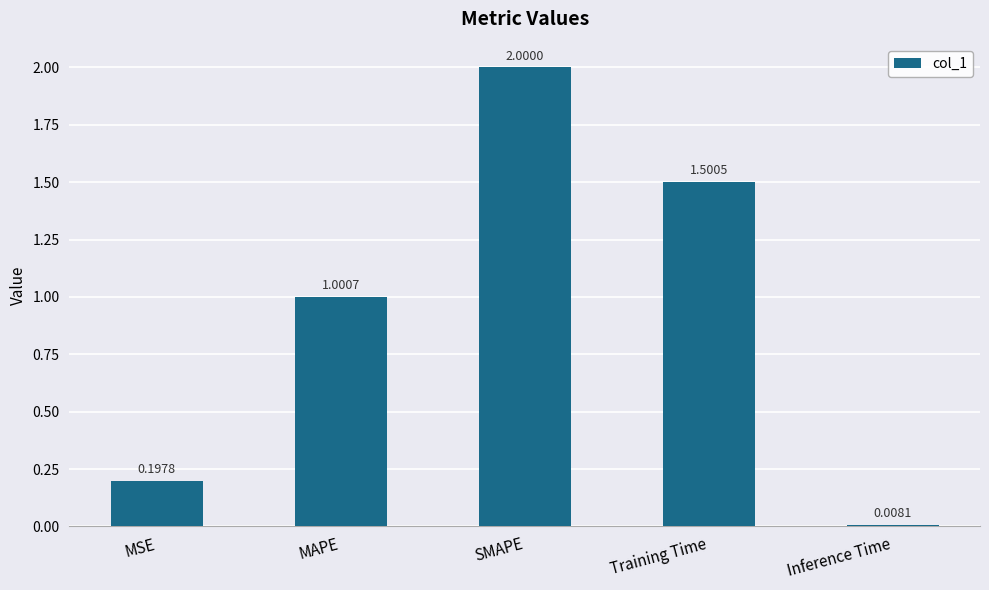

How many data points are less than 1?

2